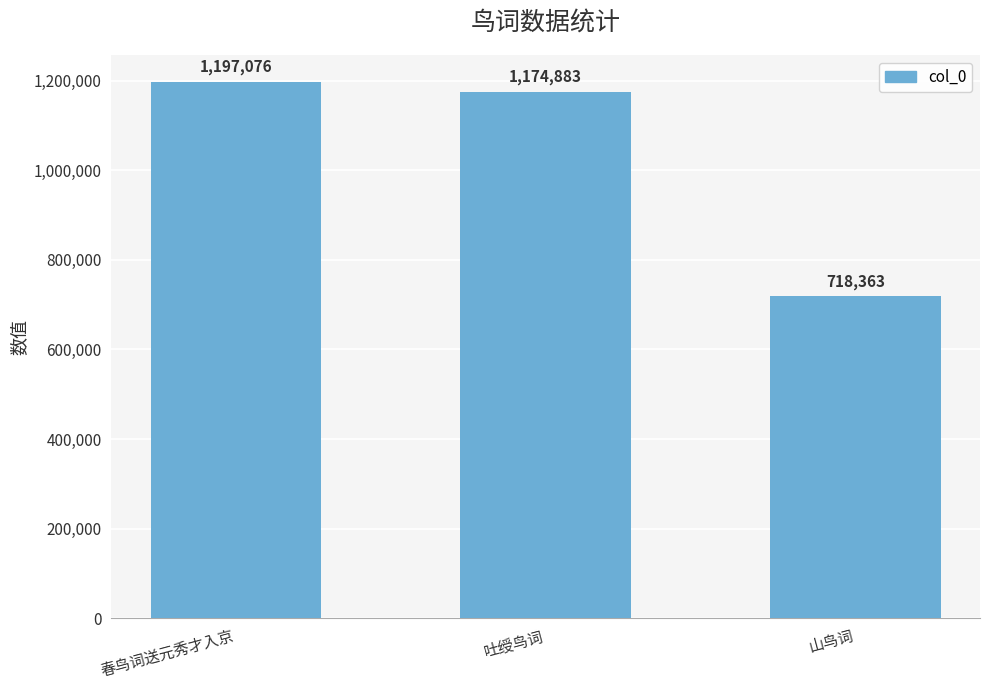

What is the sum of all values?

3090322